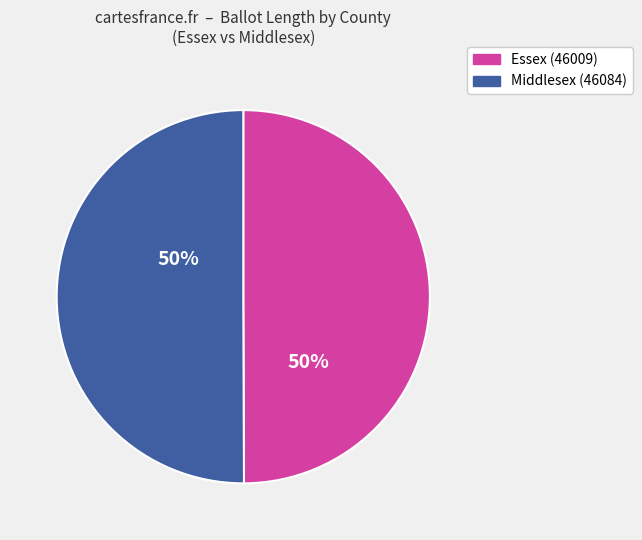

To the nearest percent, what portion does Essex (46009) represent?

50%